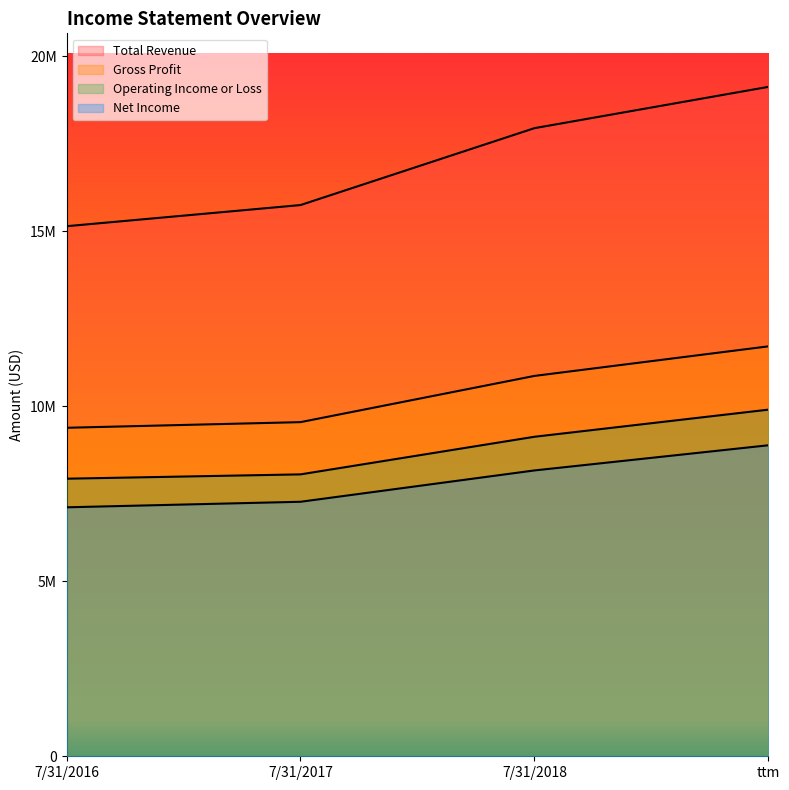

At which label does Net Income first exceed 8164101?

ttm